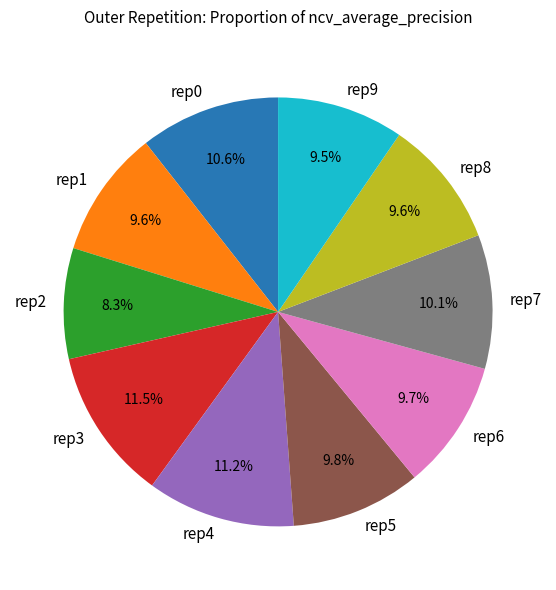

Count the number of slices in the pie.

10